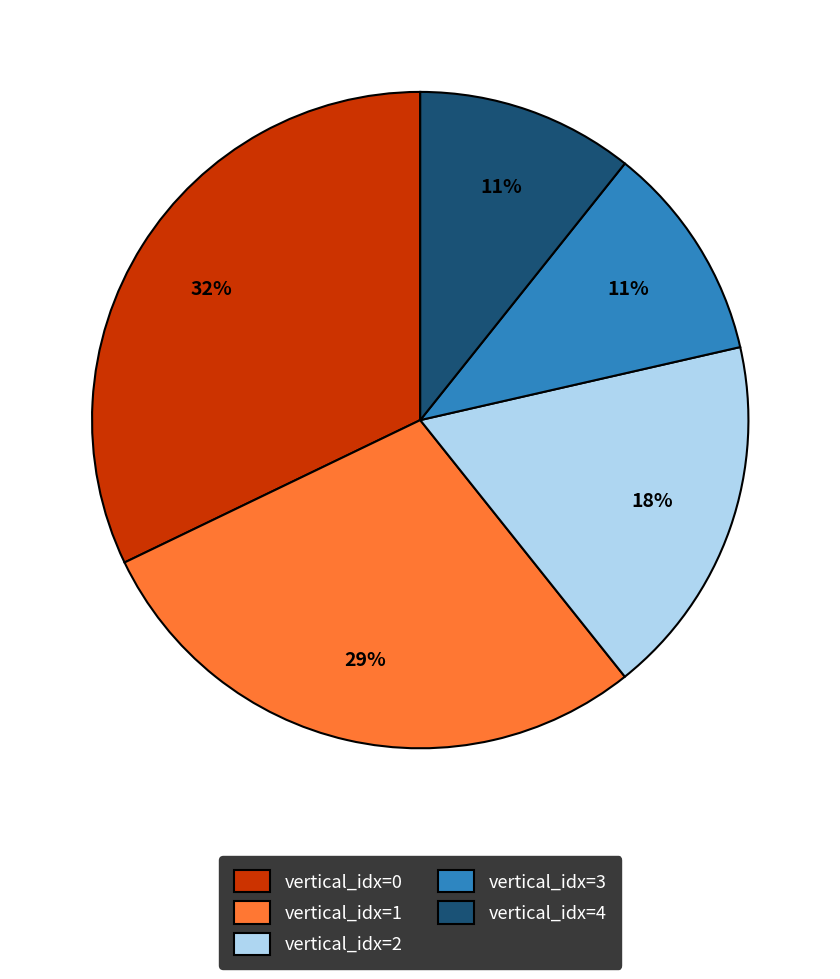

How many slices are in this pie chart?

5